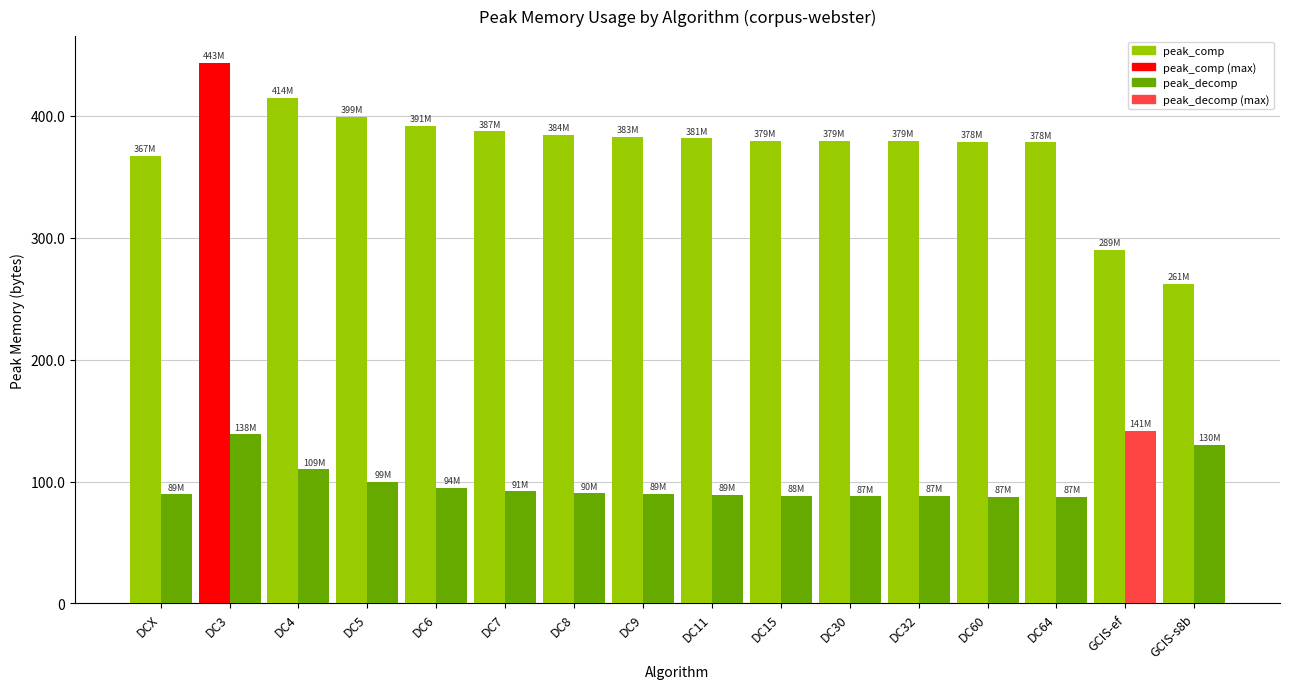

Which series has the widest spread of values?

peak_comp